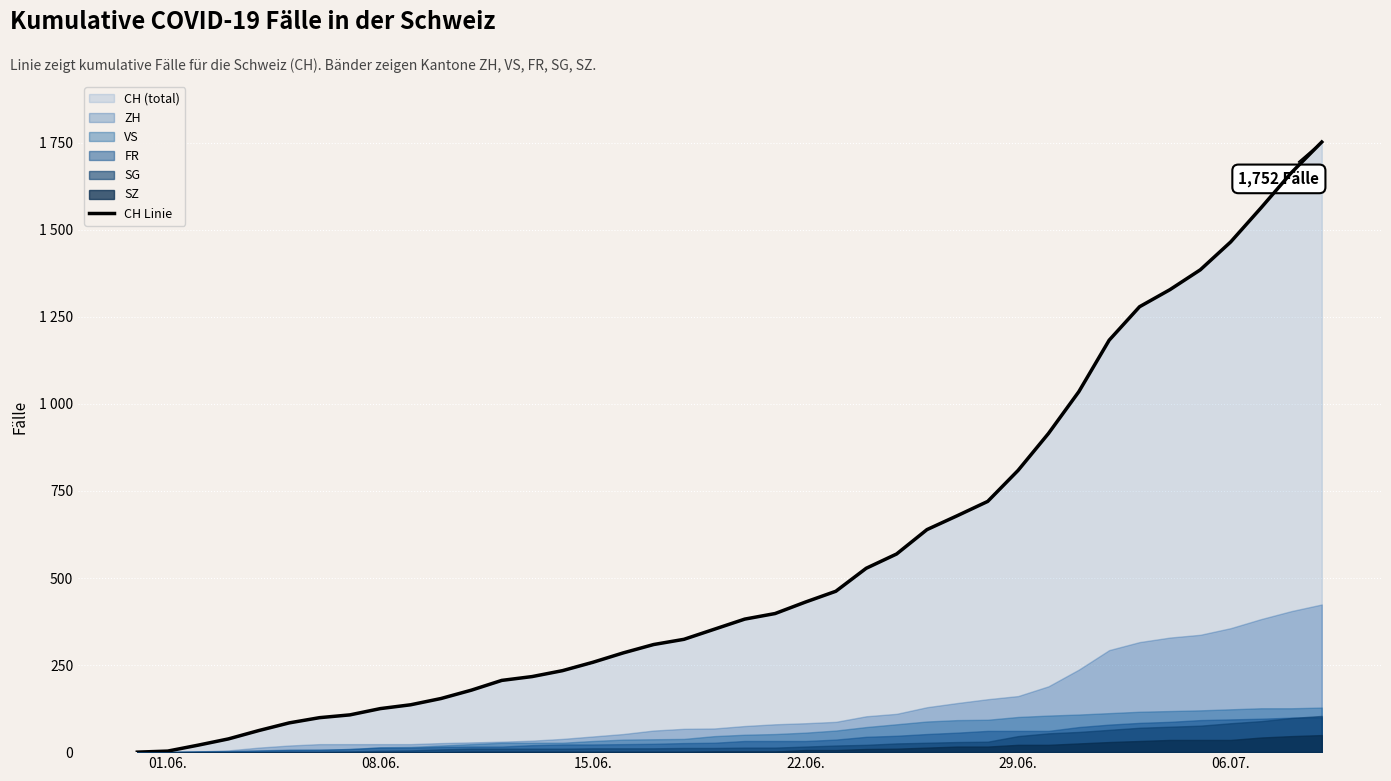

Reading left to right, extract all data points from this chart.

0	3	20	38	62	84	99	107	125	136	154	178	206	217	234	258	285	309	324	353	382	398	431	462	528	569	639	679	720	809	915	1035	1183	1279	1328	1385	1465	1563	1664	1752